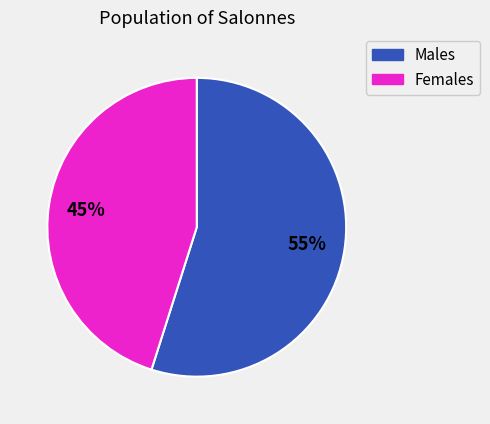

To the nearest percent, what is the difference between the largest and smallest slice percentages?

10%